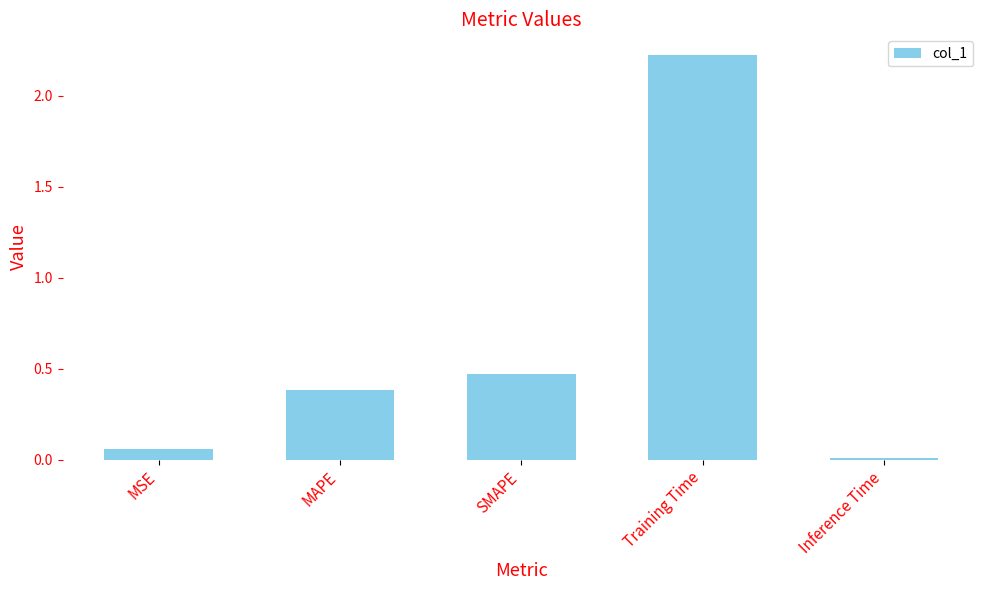

What is the average value?

0.6